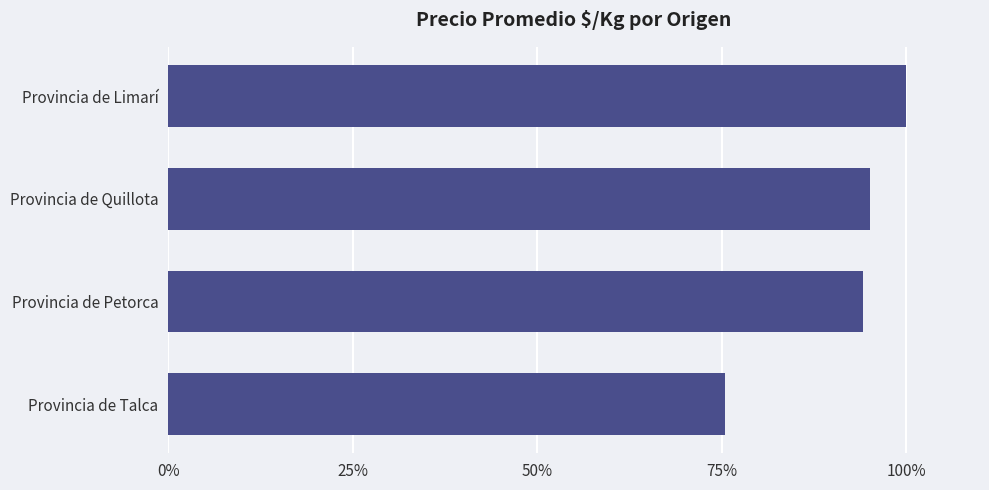

Rank the categories by value from highest to lowest.

Provincia de Limarí, Provincia de Quillota, Provincia de Petorca, Provincia de Talca